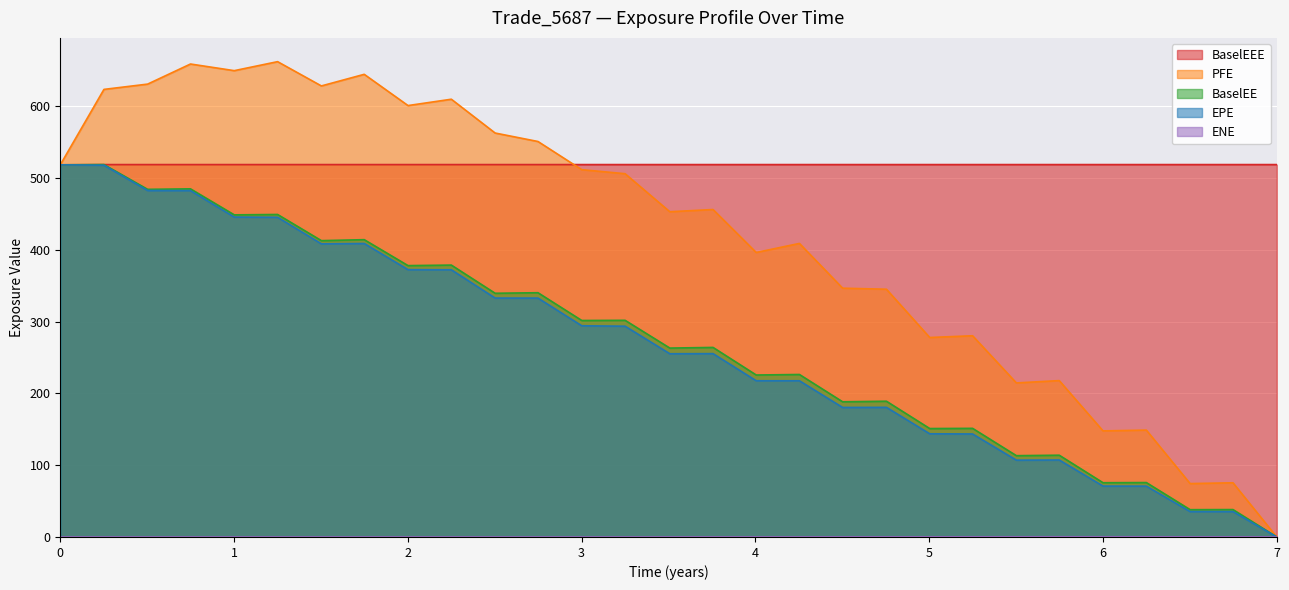

Which has a higher value, 0.251366 or 6.00138?

0.251366